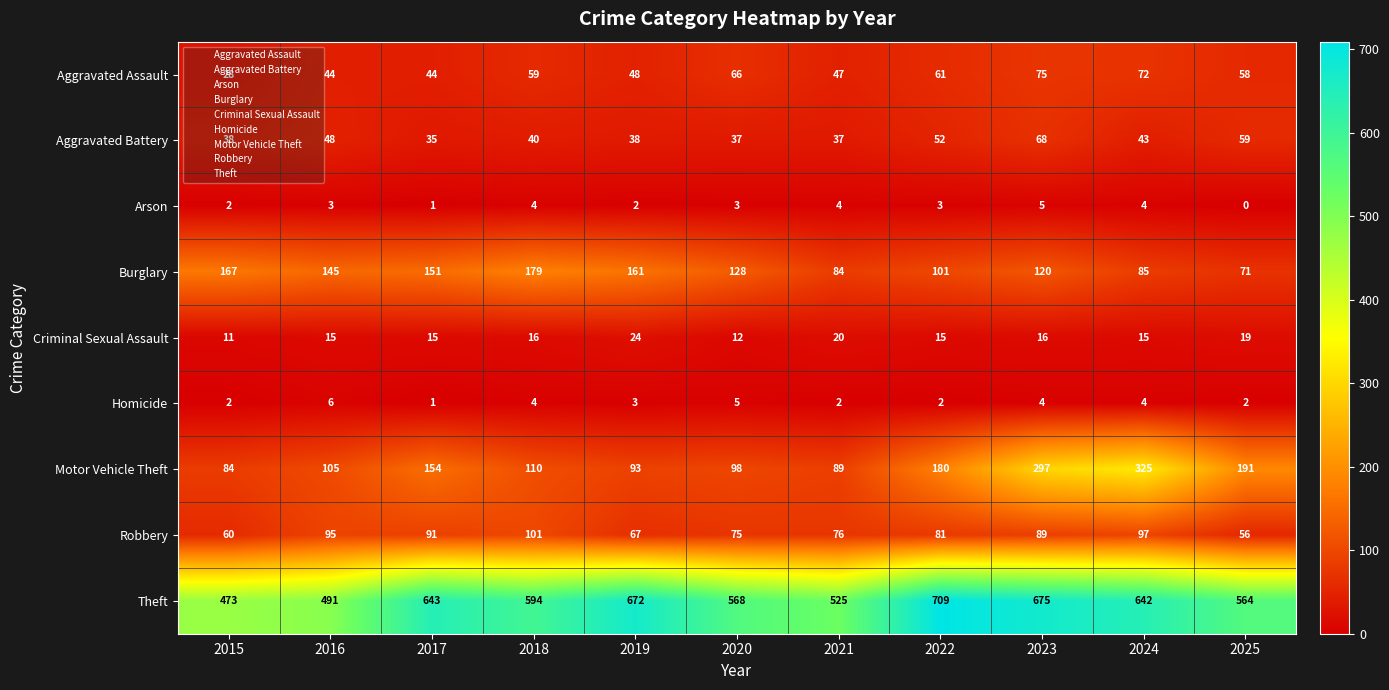

Which label corresponds to the smallest value in the chart?

2025